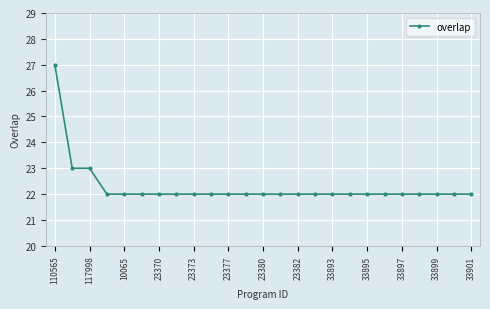

How many lines are shown in the chart?

1